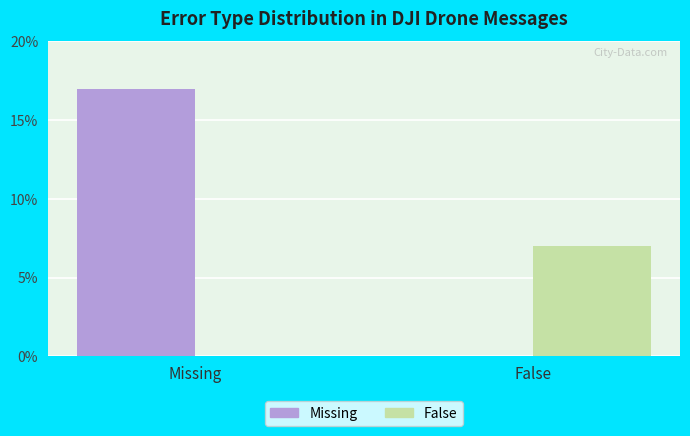

The value of Missing at False is 0. True or false?

True